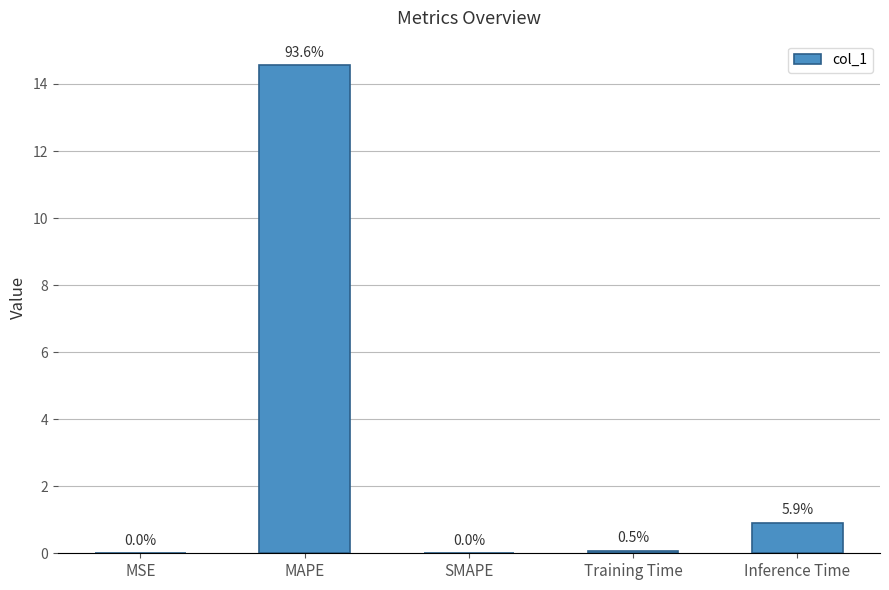

What is the sum of all values?

15.6